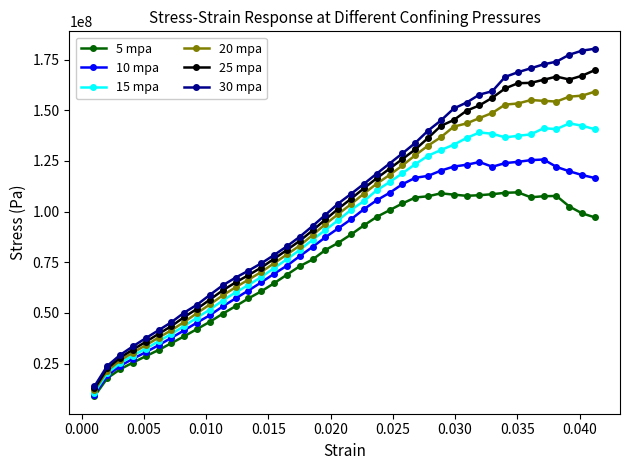

Rank the series by their maximum value, from lowest to highest.

5 mpa, 10 mpa, 15 mpa, 20 mpa, 25 mpa, 30 mpa